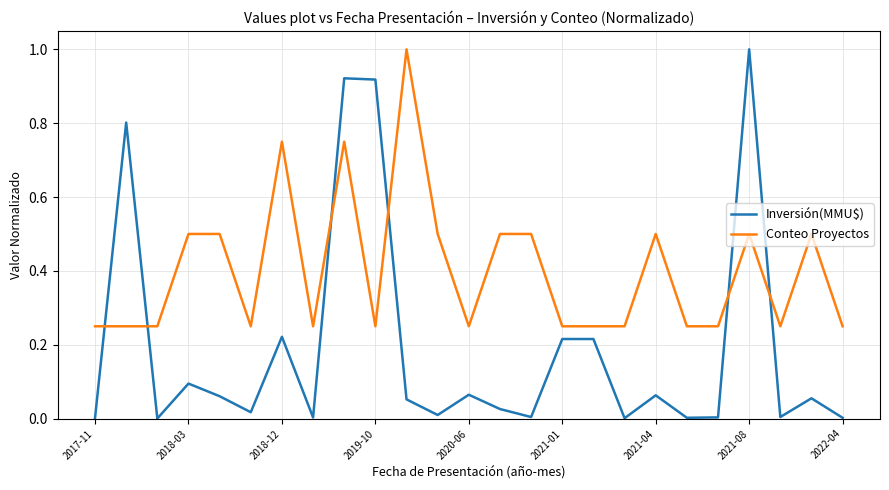

What are all the series names shown in the legend?

Inversión(MMU$), Conteo Proyectos